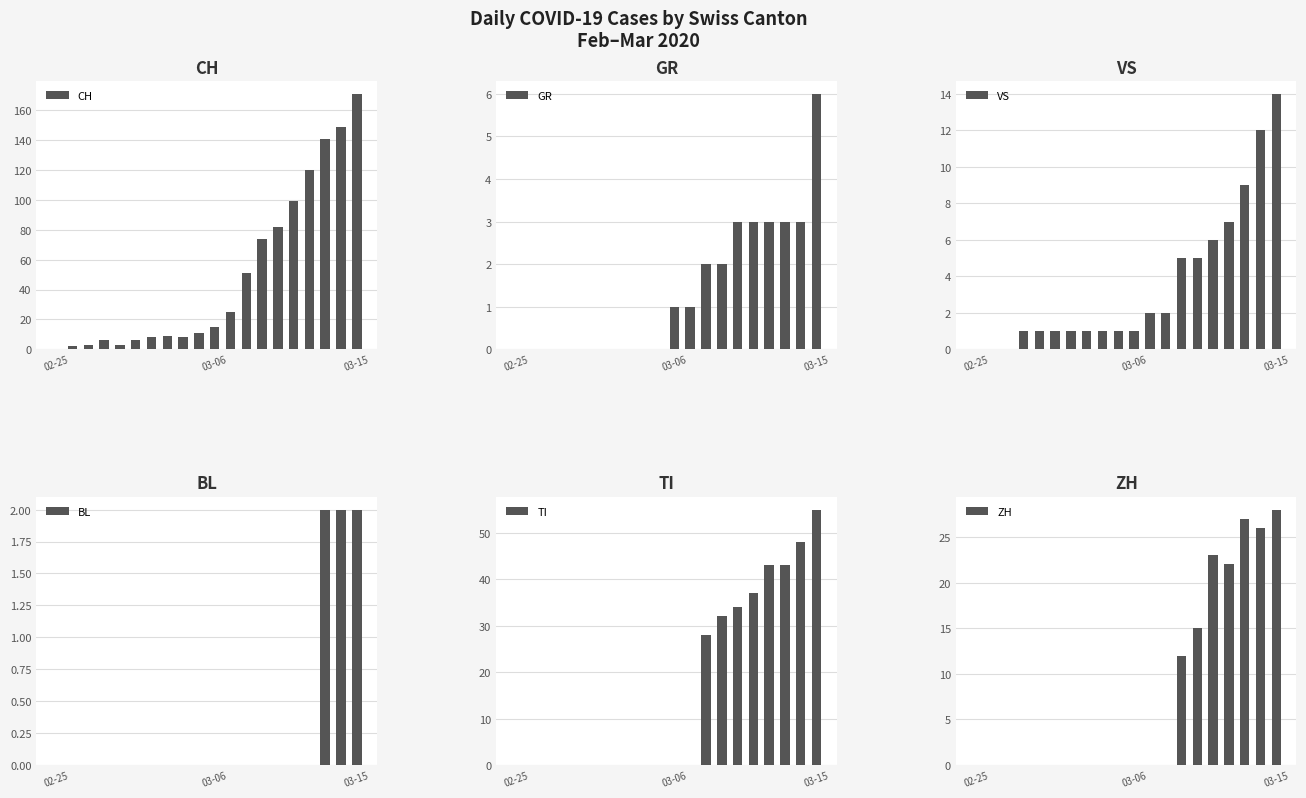

What is the difference between the maximum and minimum values in the ZH series?

28